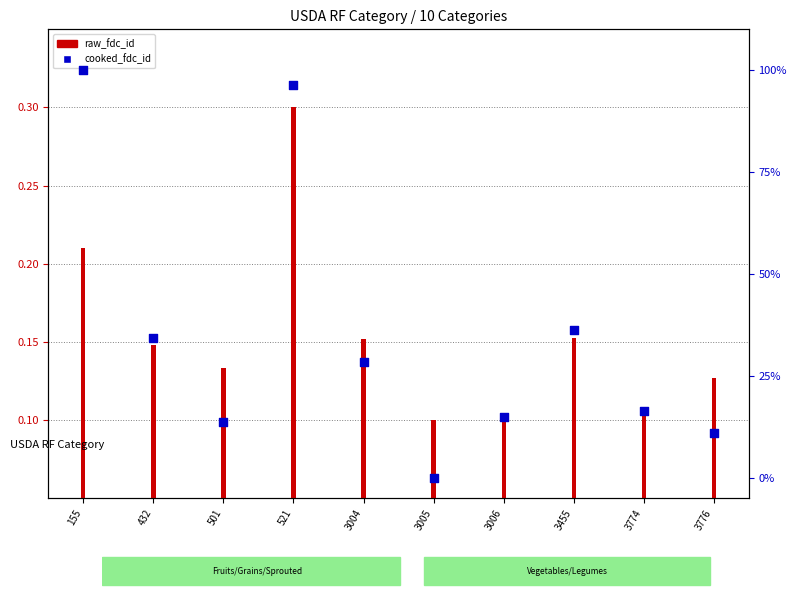

What are all the series names shown in the legend?

raw_fdc_id, cooked_fdc_id